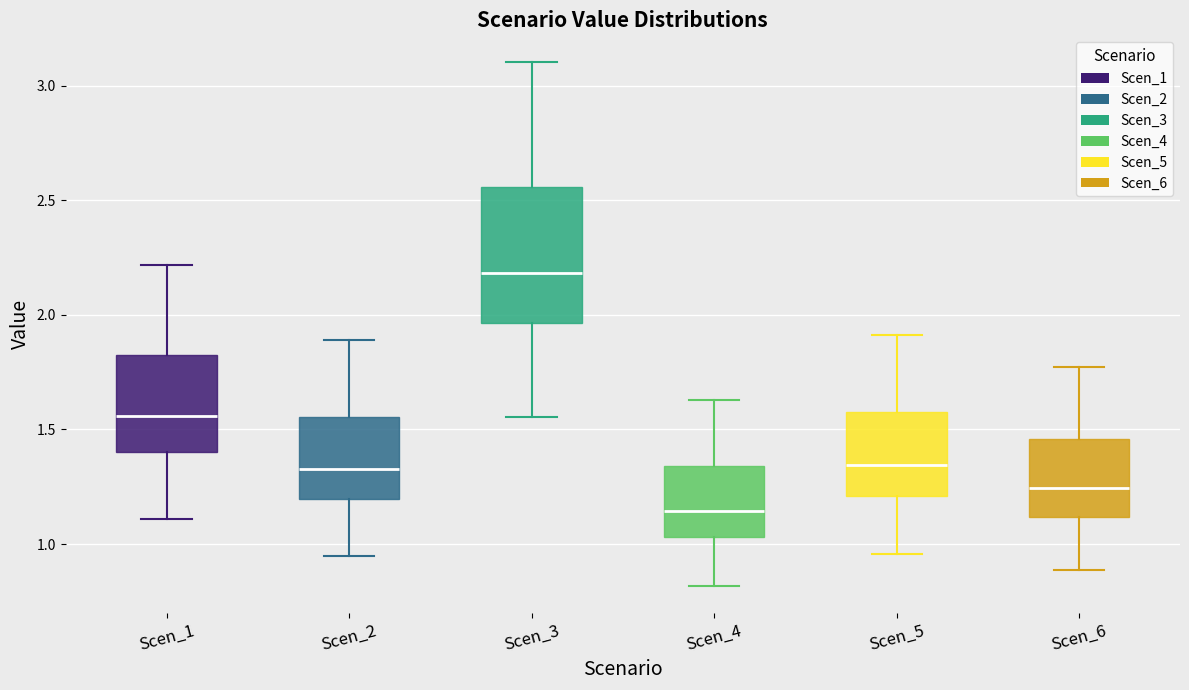

Which box's median line is the highest?

Scen_3